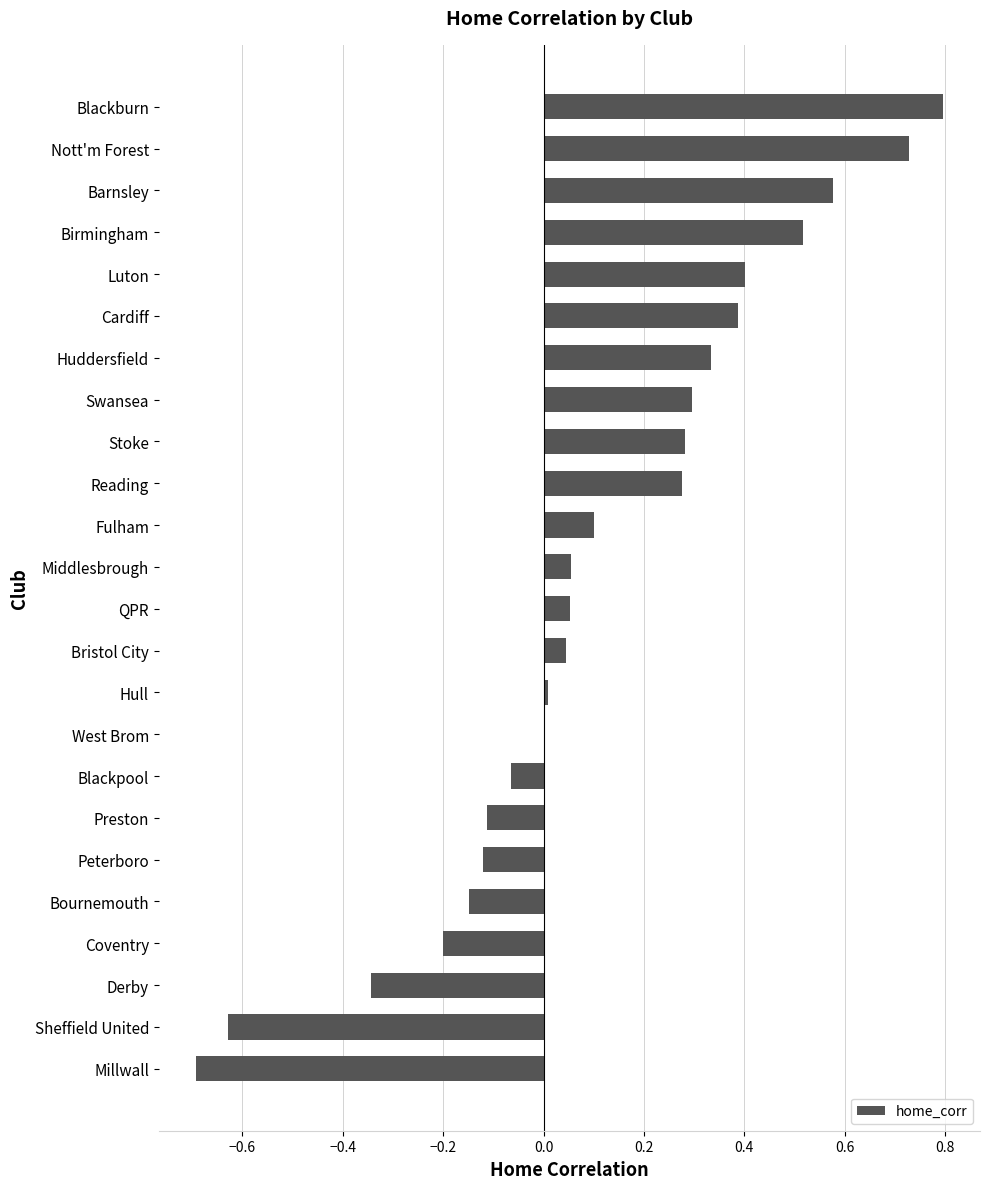

Does the chart contain stacked bars?

No